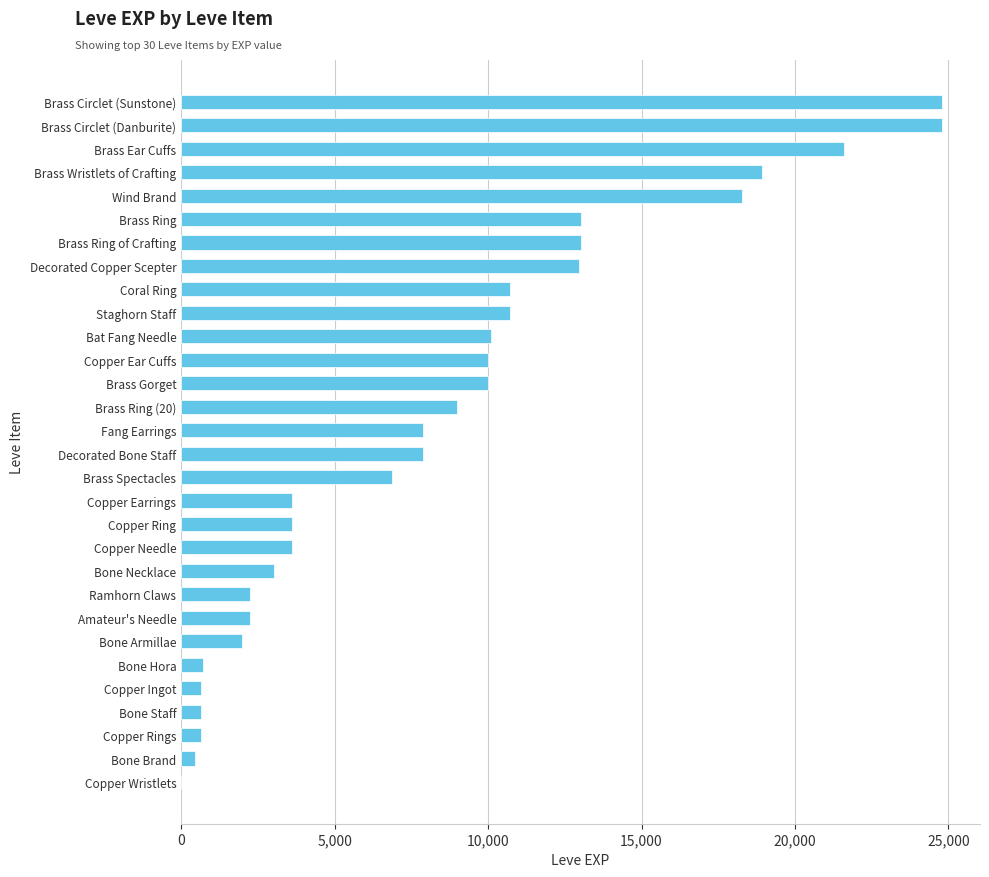

Approximately how many times larger is the value at Brass Ear Cuffs compared to Copper Ingot?

34.3